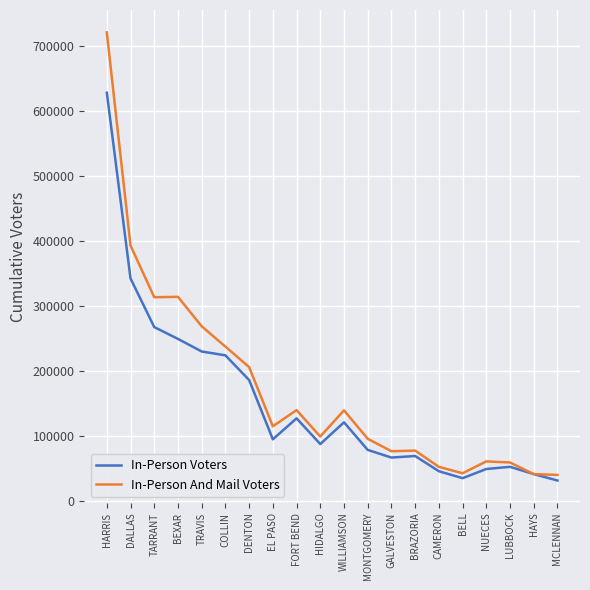

What is the minimum value shown in the chart?

31217